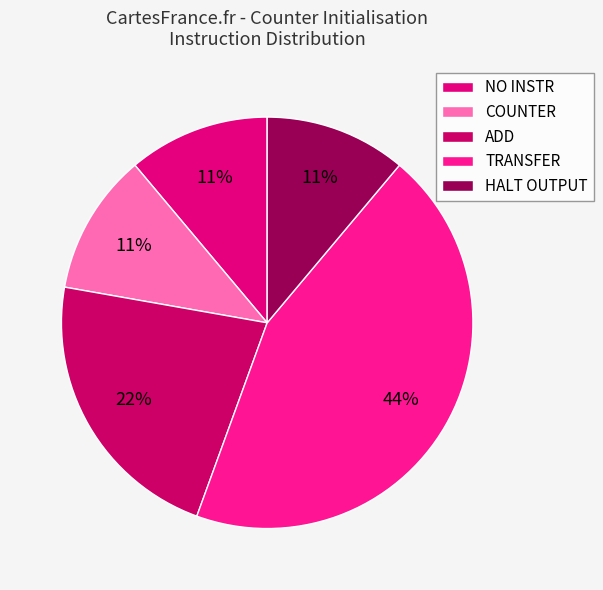

To the nearest percent, what is the average slice percentage?

20%